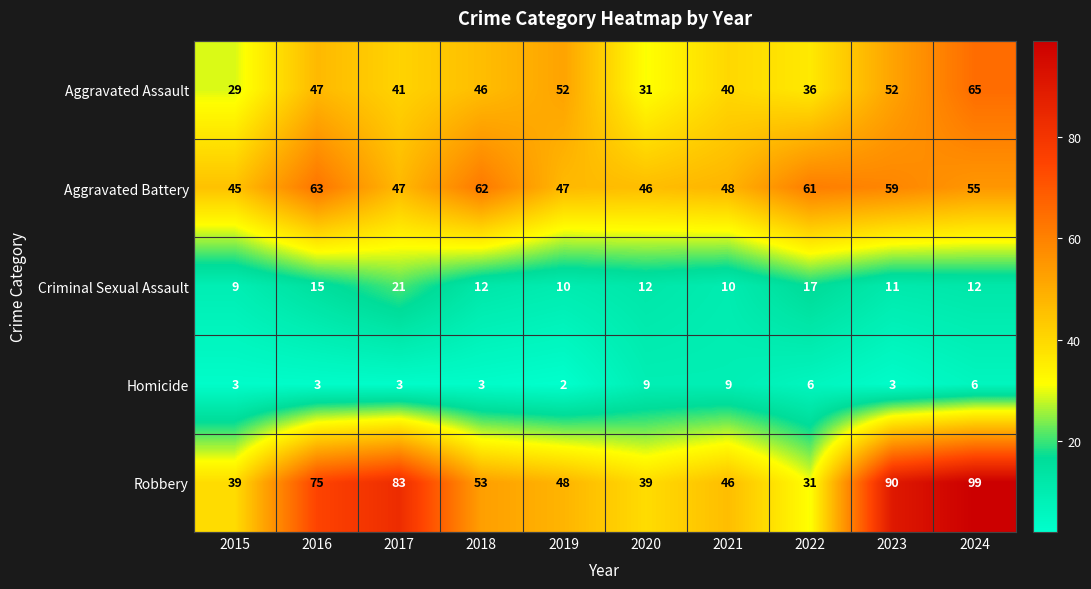

True or false: Criminal Sexual Assault has a value of 9 at 2017.

False